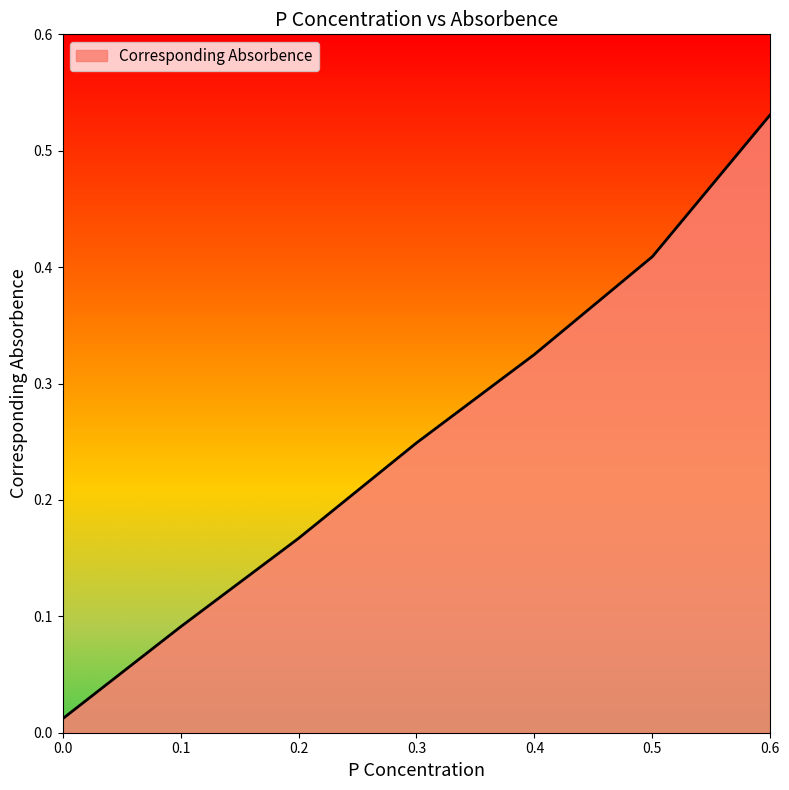

What is the sum of the values at 0.6 and 0.2?

0.7